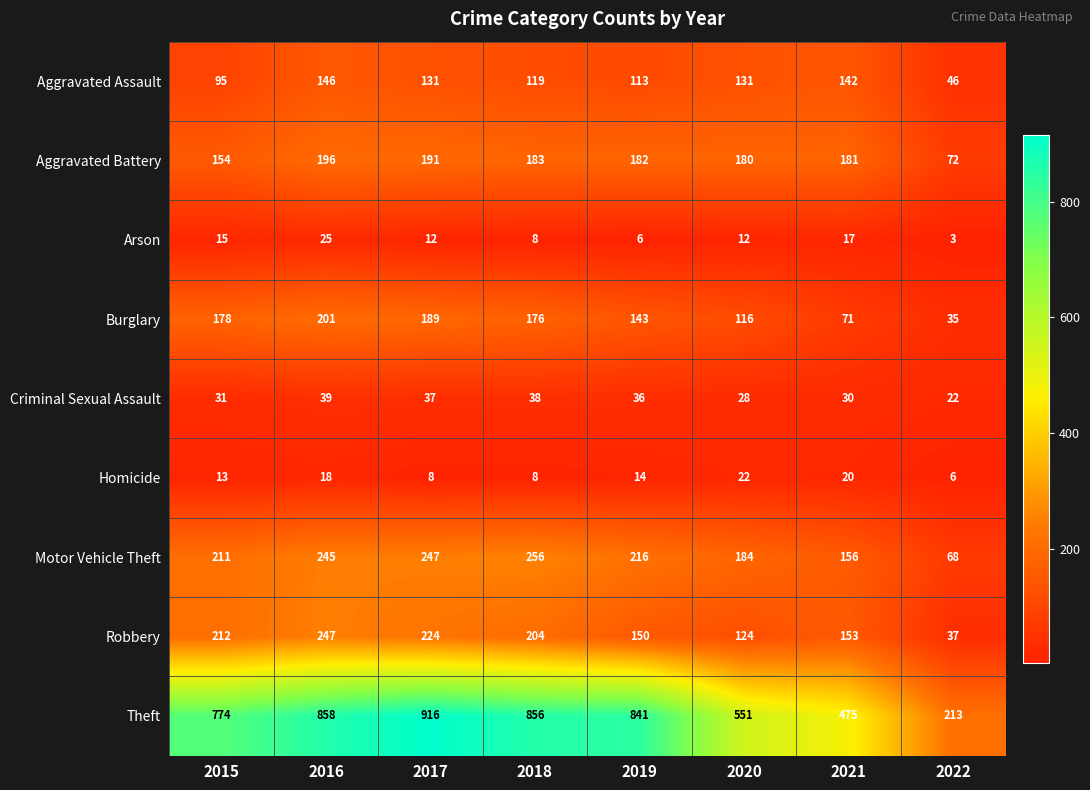

At which label does Theft first exceed 841?

2016